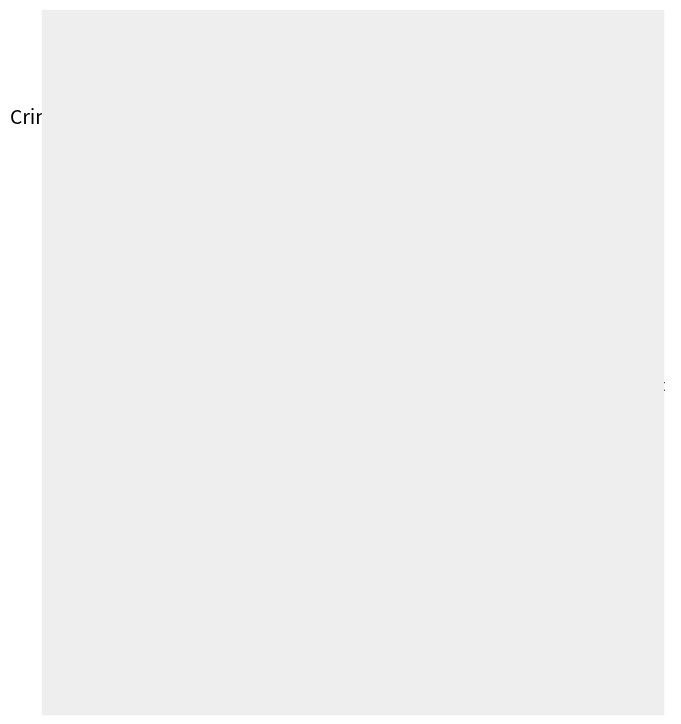

Is there a majority slice in this chart?

No